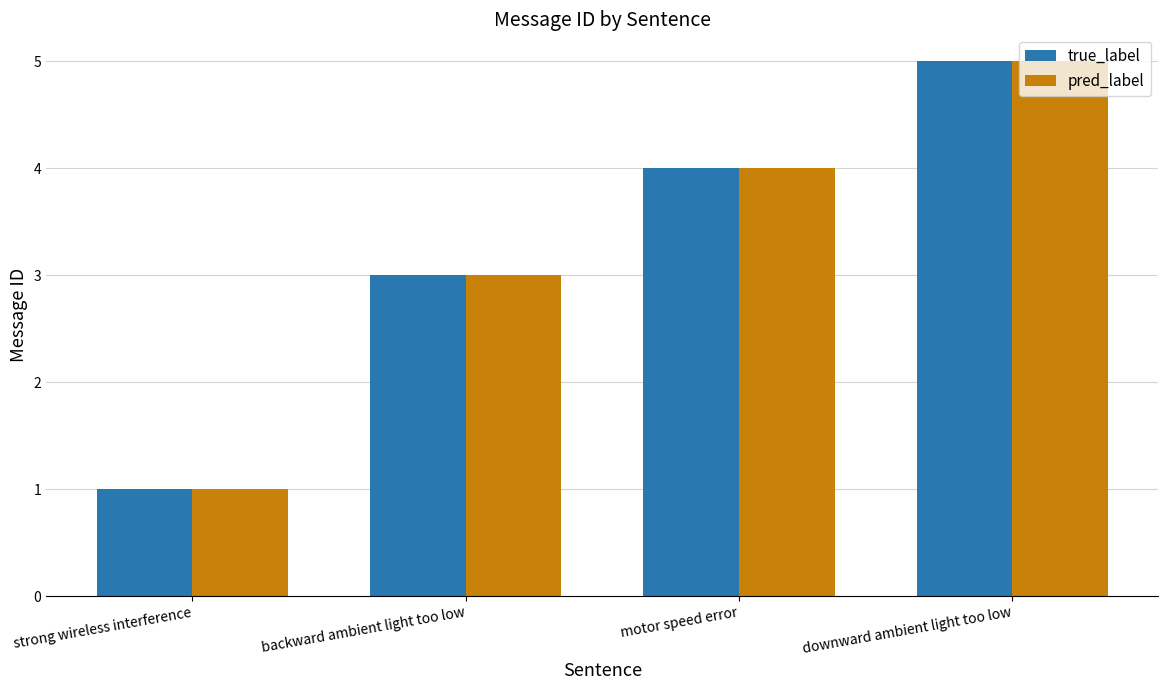

The value of pred_label at downward ambient light too low is 5. True or false?

True